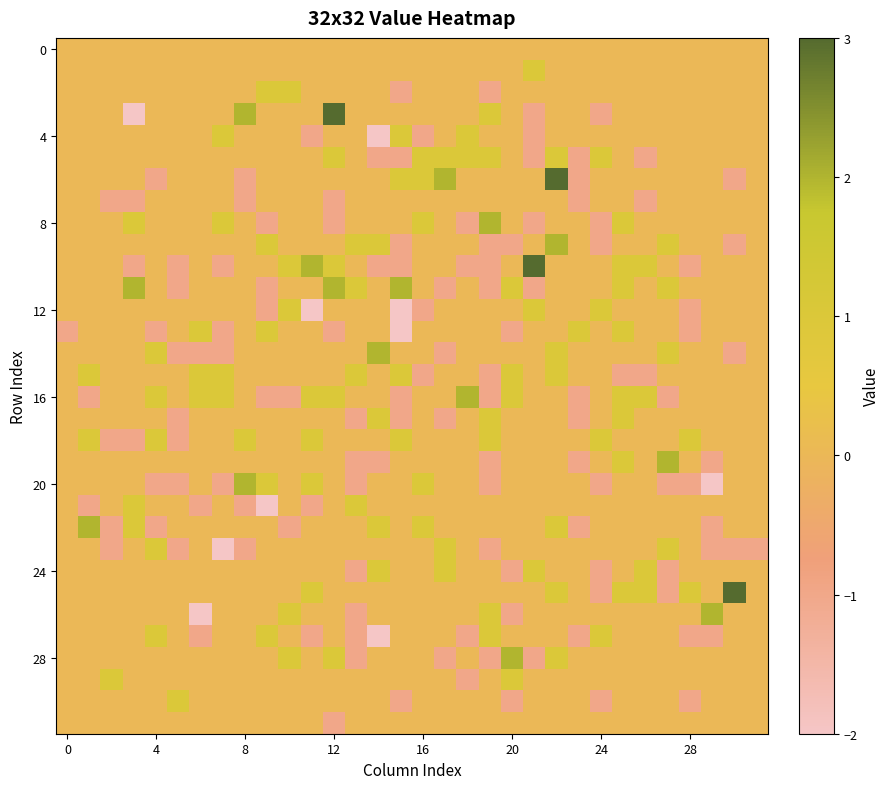

What is the maximum value shown in the chart?

3